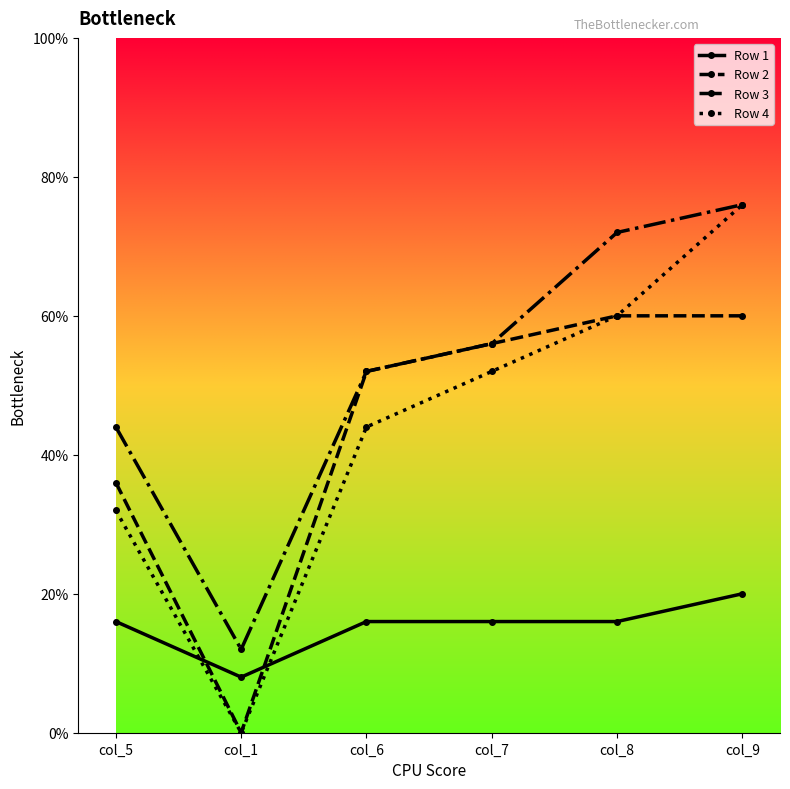

True or false: Row 3 and Row 2 intersect in this chart.

False